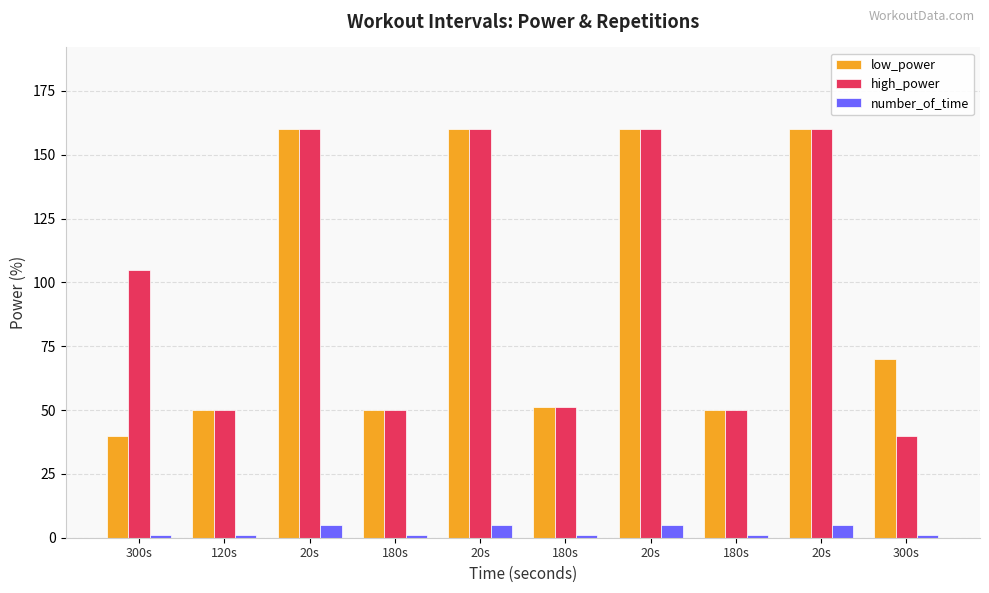

Reading left to right, extract all data points from this chart.

low_power: 40	50	160	50	160	51	160	50	160	70
high_power: 105	50	160	50	160	51	160	50	160	40
number_of_time: 1	1	5	1	5	1	5	1	5	1